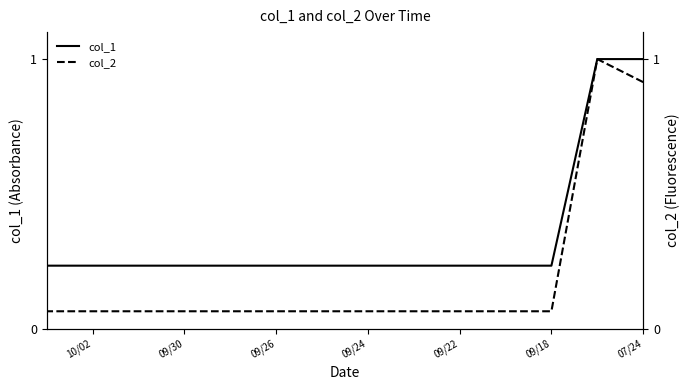

Does the chart display data point markers on the line(s)?

No